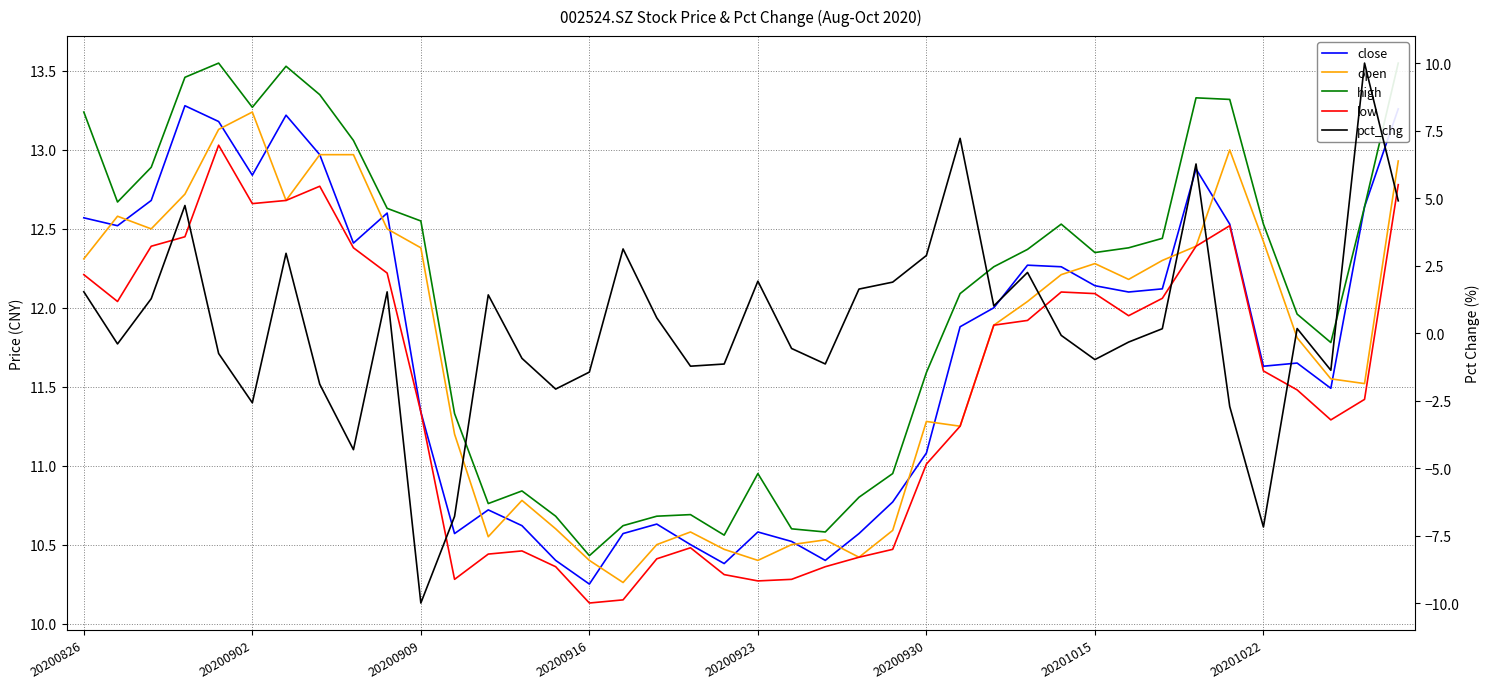

True or false: low and open intersect in this chart.

False